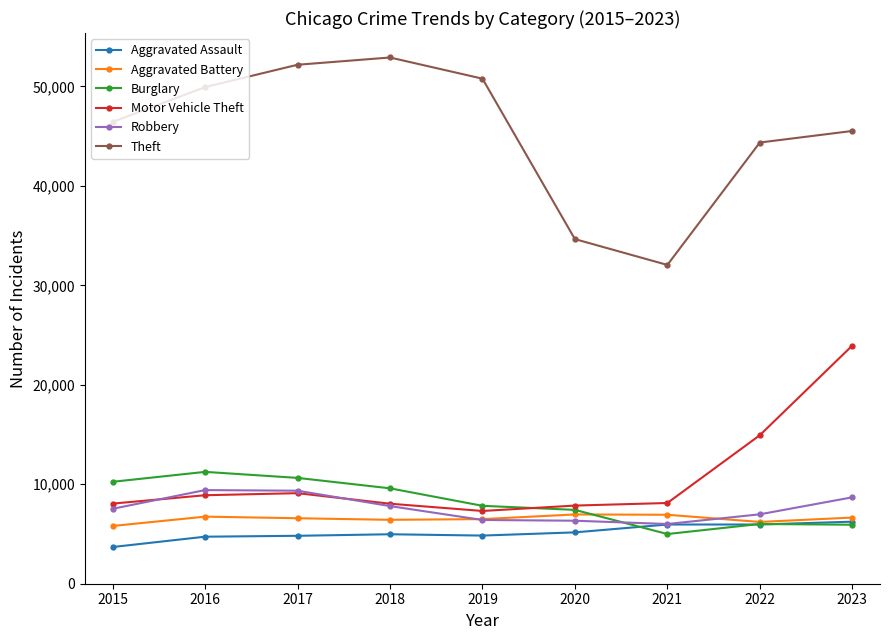

What is the difference between the Burglary values at 2023 and 2019?

1902